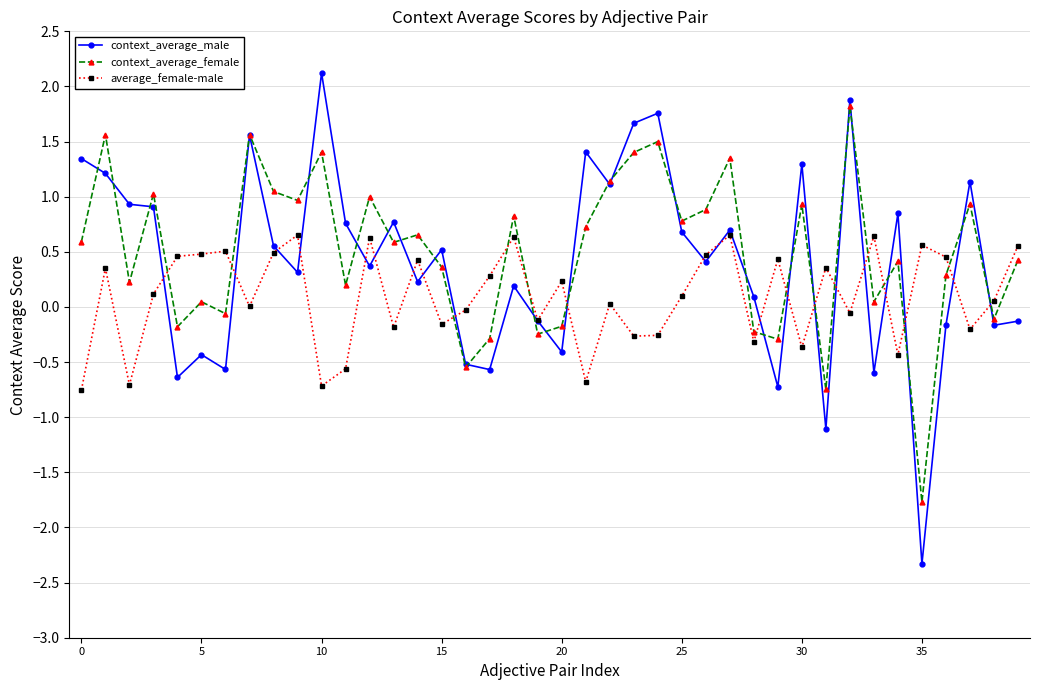

What are all the series names shown in the legend?

context_average_male, context_average_female, average_female-male